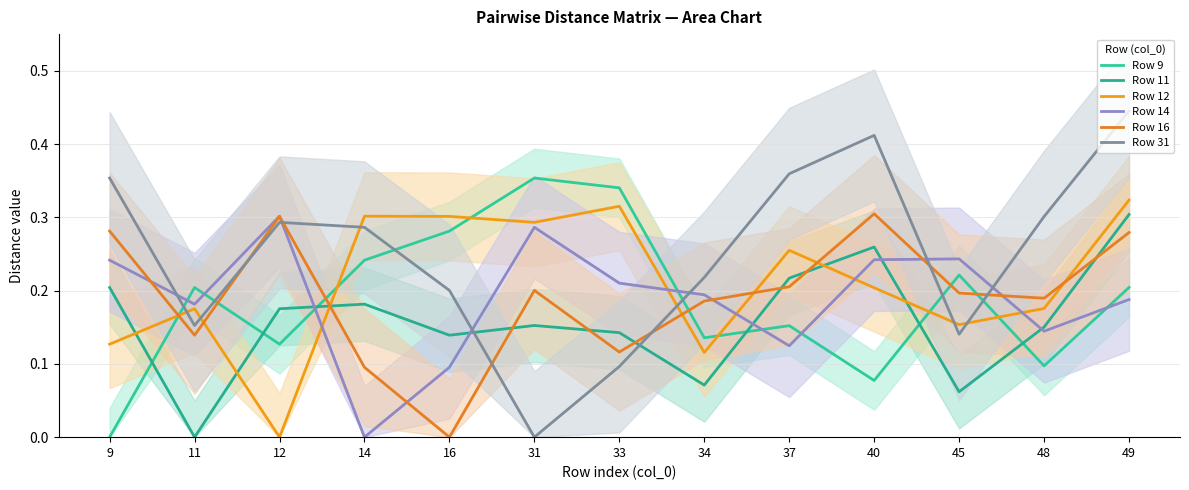

What is the difference between the highest and lowest values at 12?

0.3